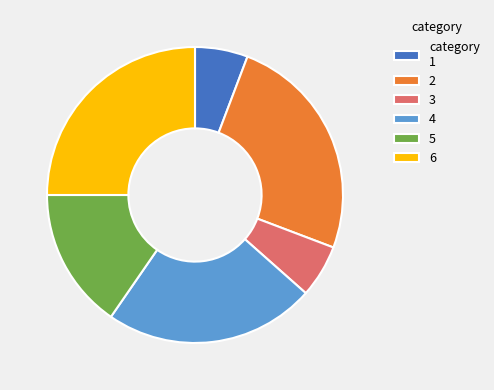

Is it true that 3 is 6% of the pie?

True